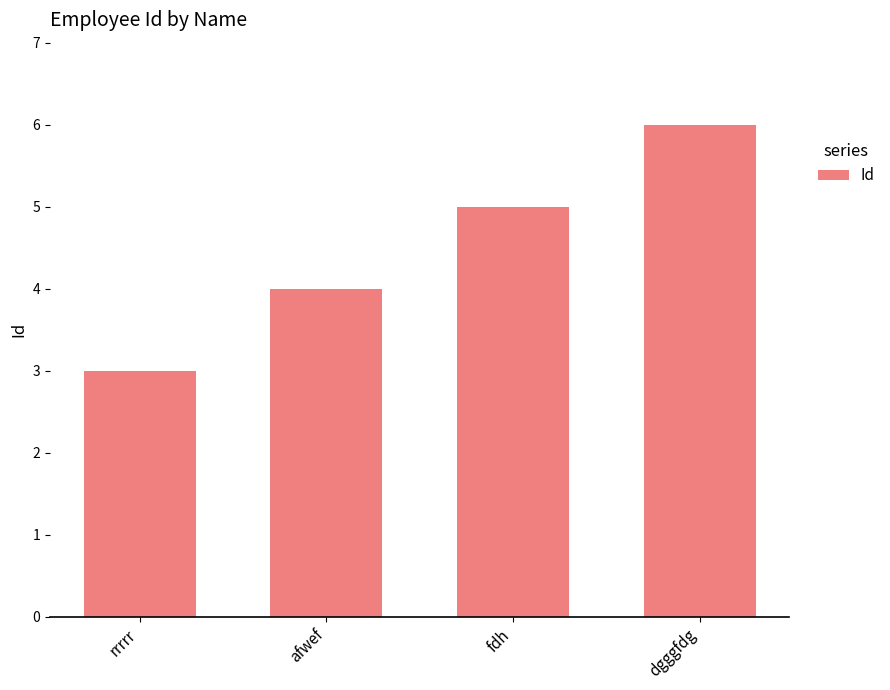

List the labels in order of value, smallest first.

rrrrr, afwef, fdh, dgggfdg